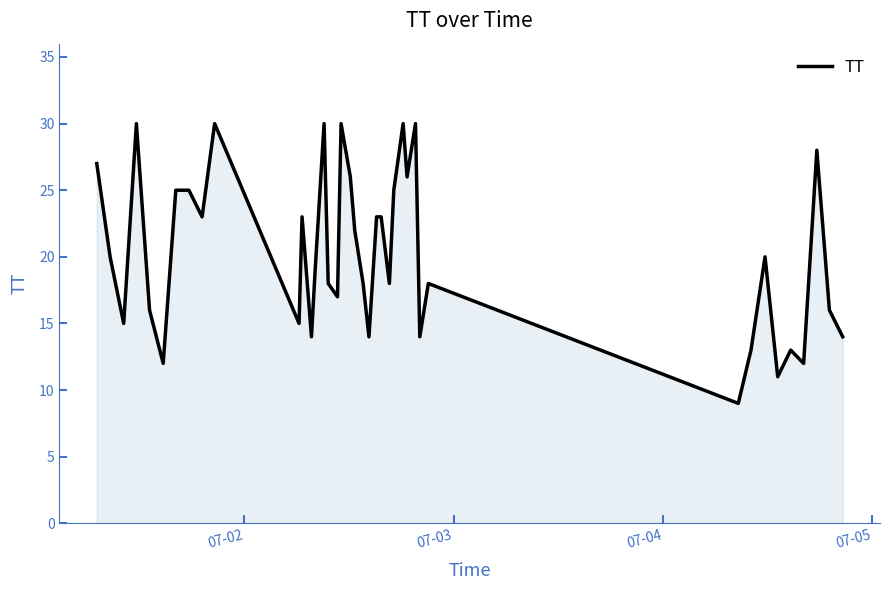

What is the difference between the maximum and minimum values?

21